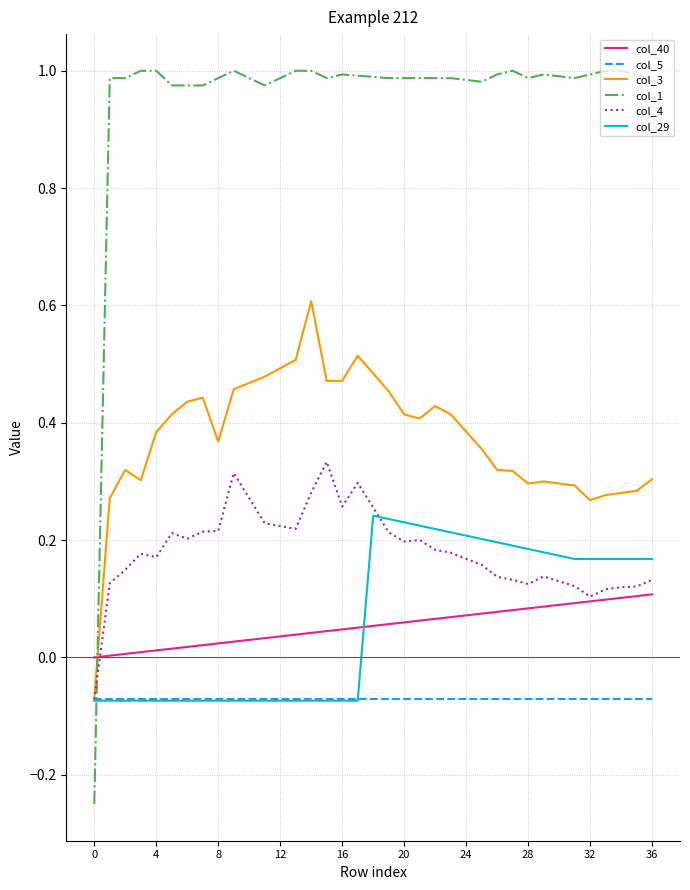

Which series has the widest spread of values?

col_1